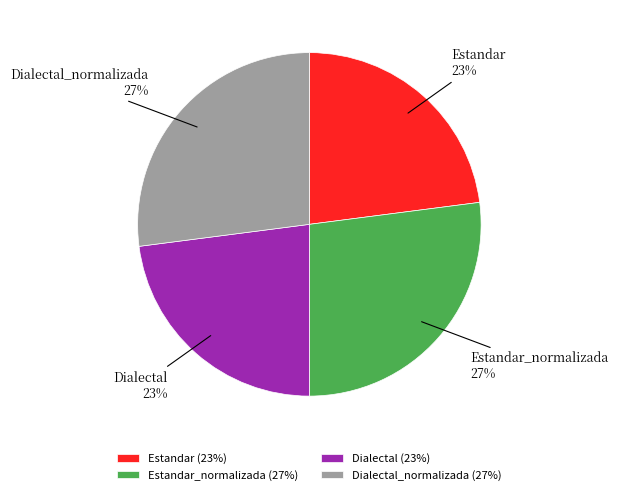

To the nearest percent, what percentage of the pie is Estandar?

23%